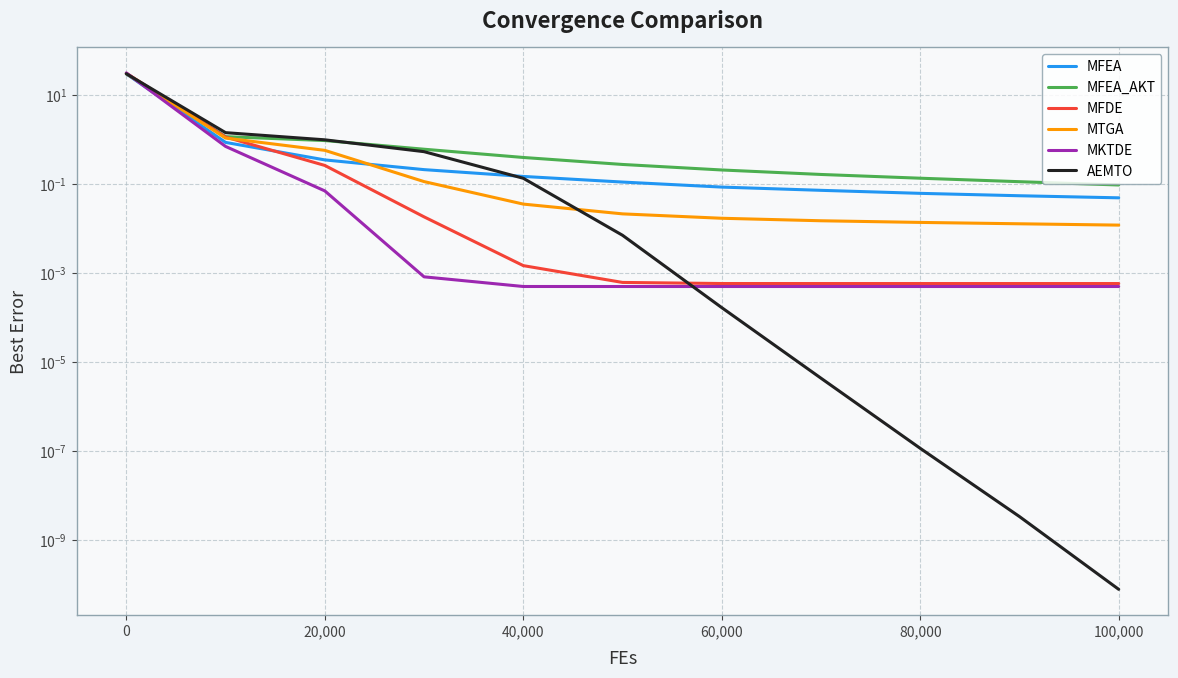

How many data points does each series have?

11